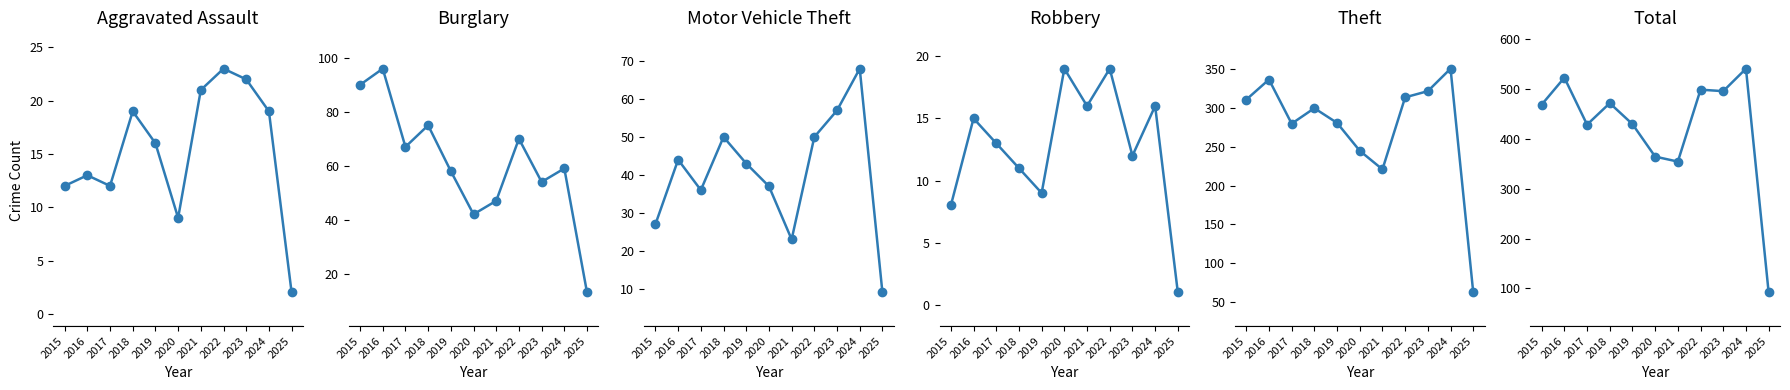

What is the approximate value of Burglary at 2024, to the nearest 10?

60